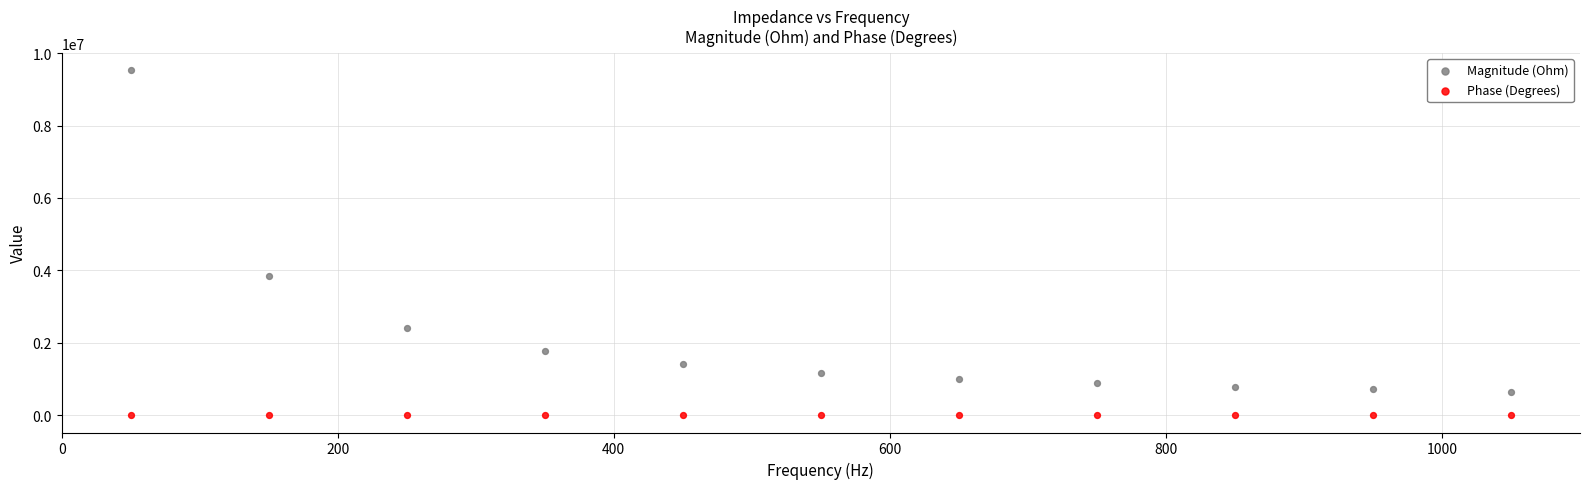

Across all data points, what is the range of X values (max minus min)?

1000.0